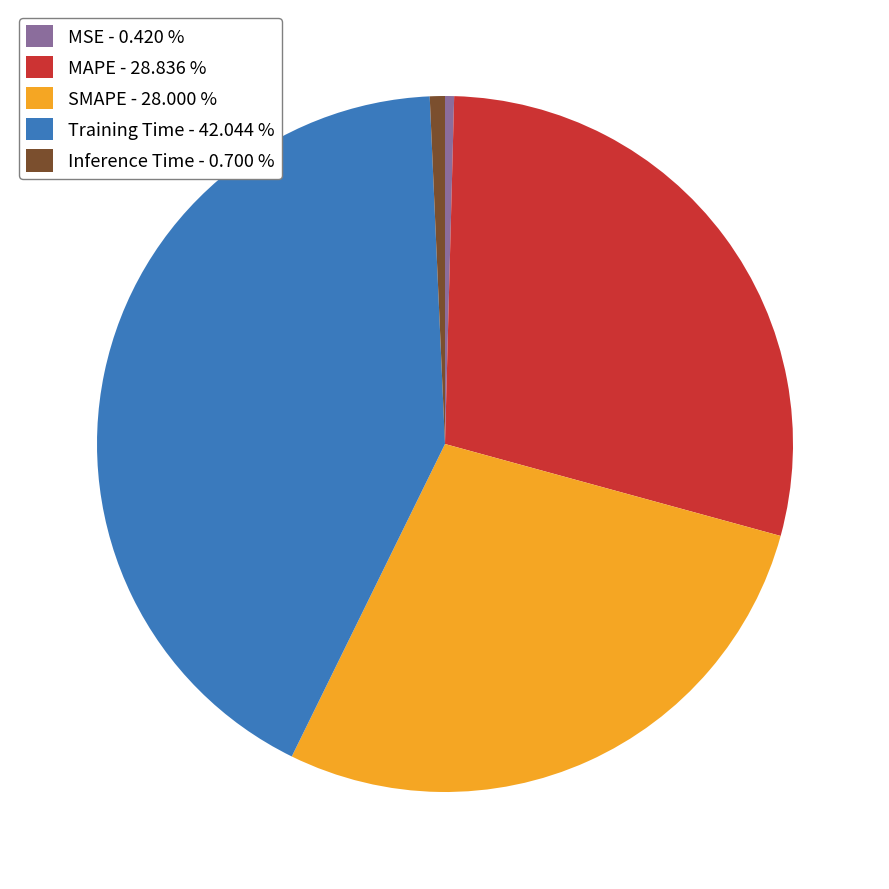

Which has a higher value, MAPE - 28.836 % or Training Time - 42.044 %?

Training Time - 42.044 %